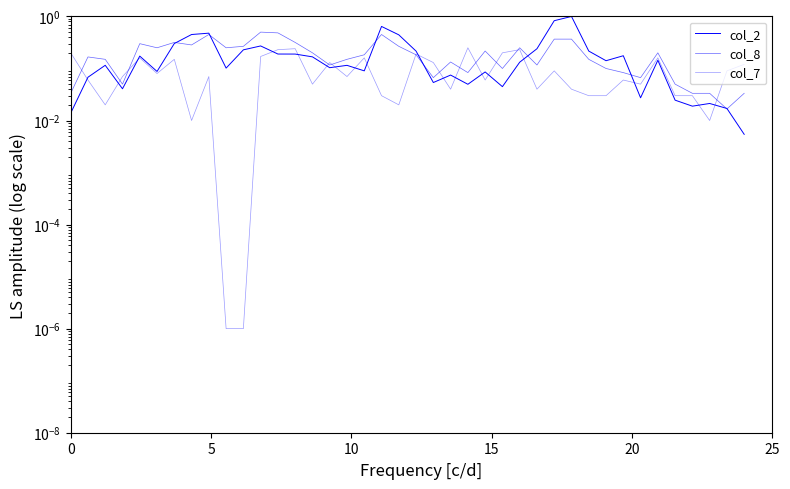

Is the value of col_8 at 24 greater than the value of col_2 at 19?

No